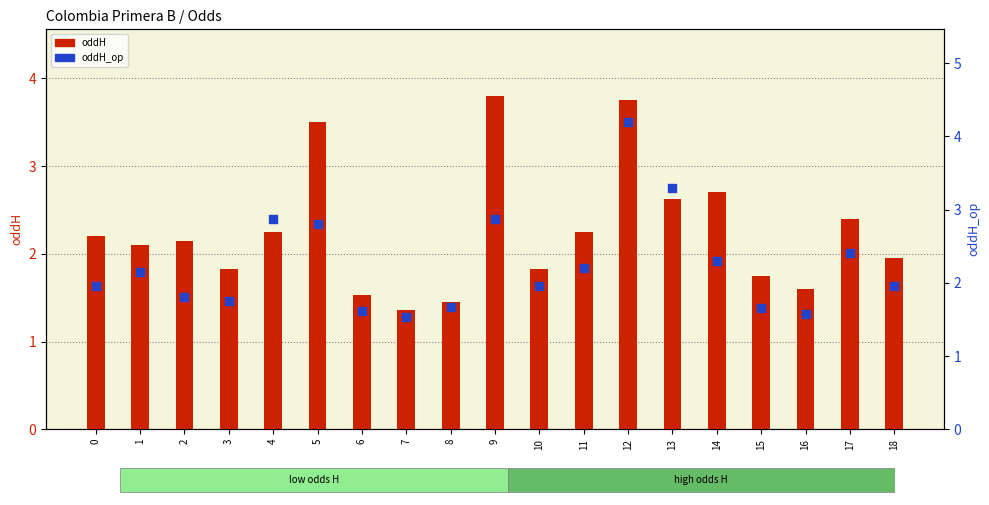

Which series has the largest total across all categories?

oddH